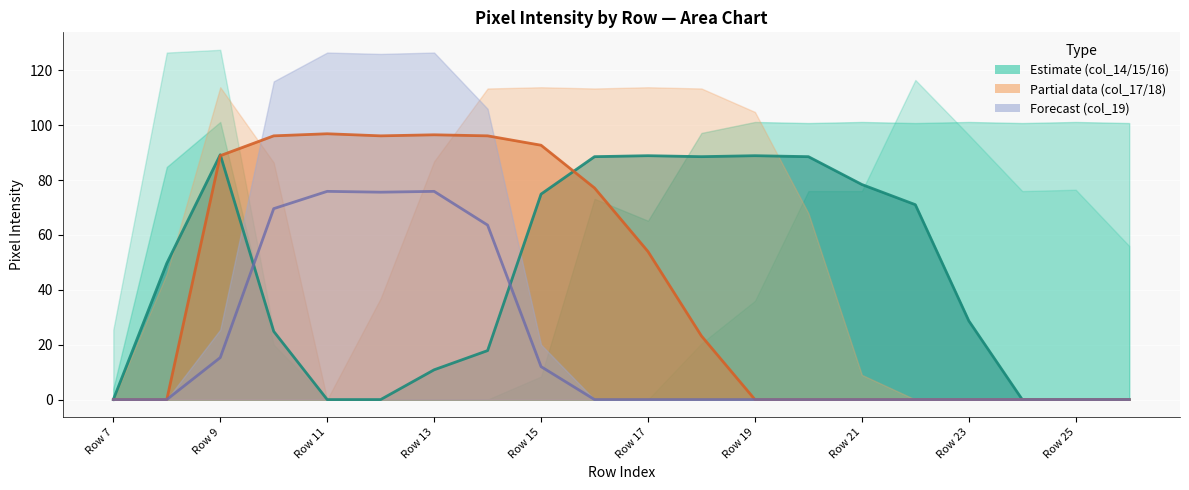

What is the highest value of the col_19 series?

75.9